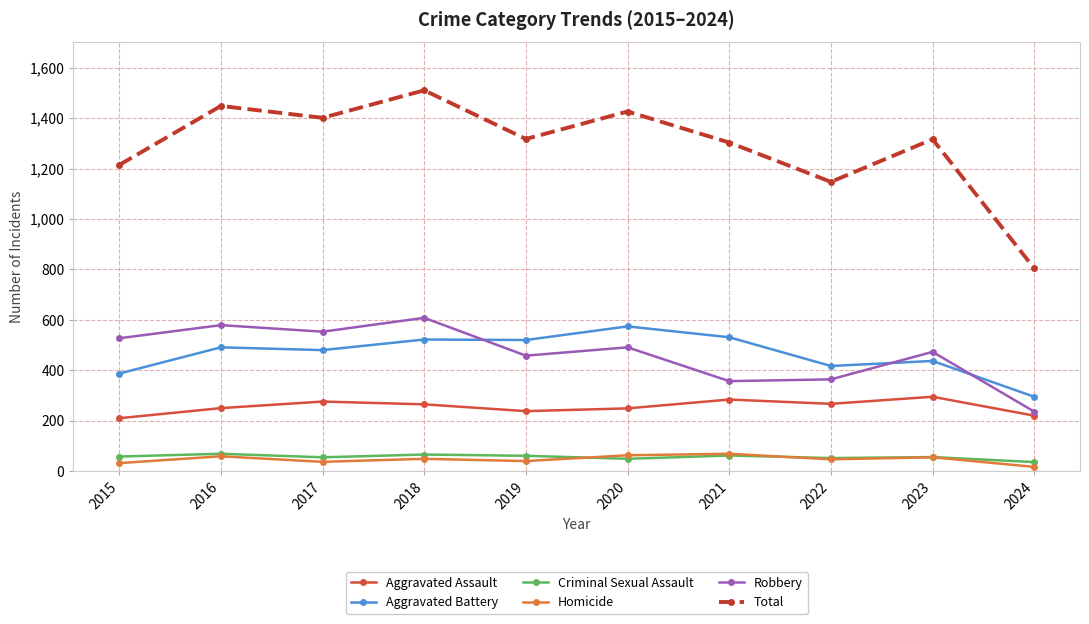

Which category has the highest value in the Aggravated Battery series?

2020